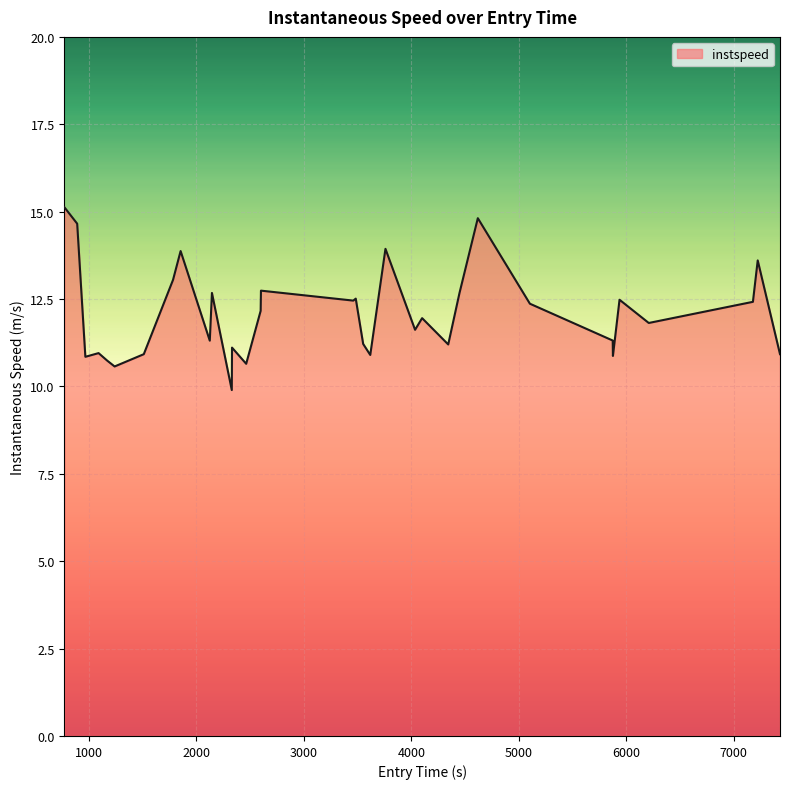

What is the smallest value displayed?

9.9